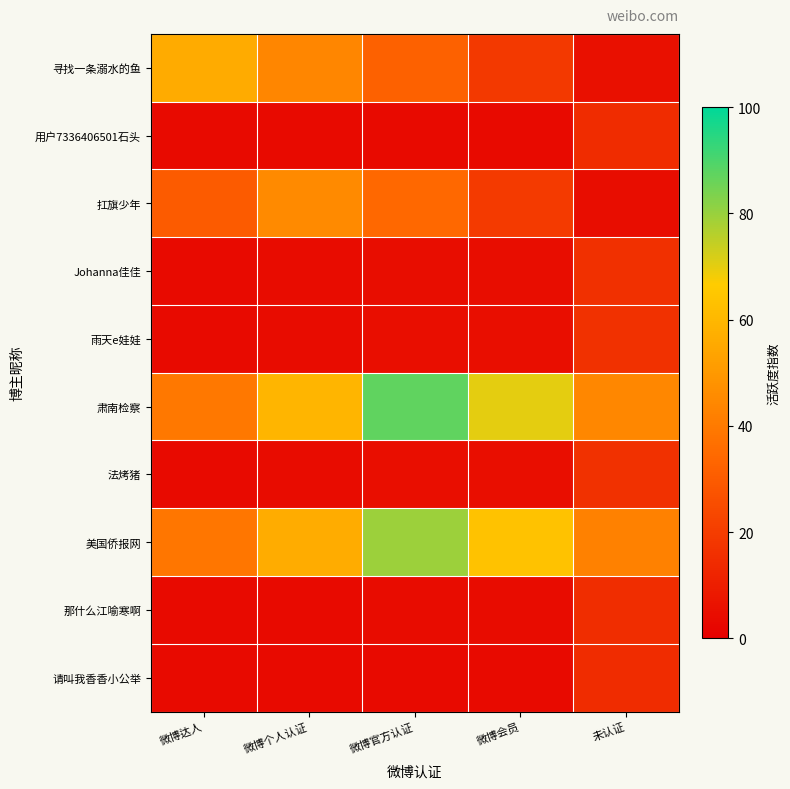

Reading left to right, transcribe all the data shown in this chart.

寻找一条溺水的鱼: 微博达人=56.2	微博个人认证=44.0	微博官方认证=31.8	微博会员=18.8	未认证=5.7
用户7336406501石头: 微博达人=3.5	微博个人认证=3.6	微博官方认证=3.8	微博会员=3.8	未认证=14.5
扛旗少年: 微博达人=29.8	微博个人认证=45.0	微博官方认证=34.0	微博会员=19.4	未认证=4.5
Johanna佳佳: 微博达人=3.6	微博个人认证=3.9	微博官方认证=4.4	微博会员=4.4	未认证=15.6
雨天e娃娃: 微博达人=3.6	微博个人认证=4.1	微博官方认证=4.7	微博会员=4.7	未认证=16.2
肃南检察: 微博达人=39.1	微博个人认证=59.2	微博官方认证=87.4	微博会员=69.9	未认证=44.4
法烤猪: 微博达人=3.6	微博个人认证=4.1	微博官方认证=4.7	微博会员=4.7	未认证=16.2
美国侨报网: 微博达人=38.7	微博个人认证=56.3	微博官方认证=79.4	微博会员=63.5	未认证=42.2
那什么江喻寒啊: 微博达人=3.6	微博个人认证=3.7	微博官方认证=4.1	微博会员=4.1	未认证=15.0
请叫我香香小公举: 微博达人=3.5	微博个人认证=3.6	微博官方认证=3.8	微博会员=3.8	未认证=14.5